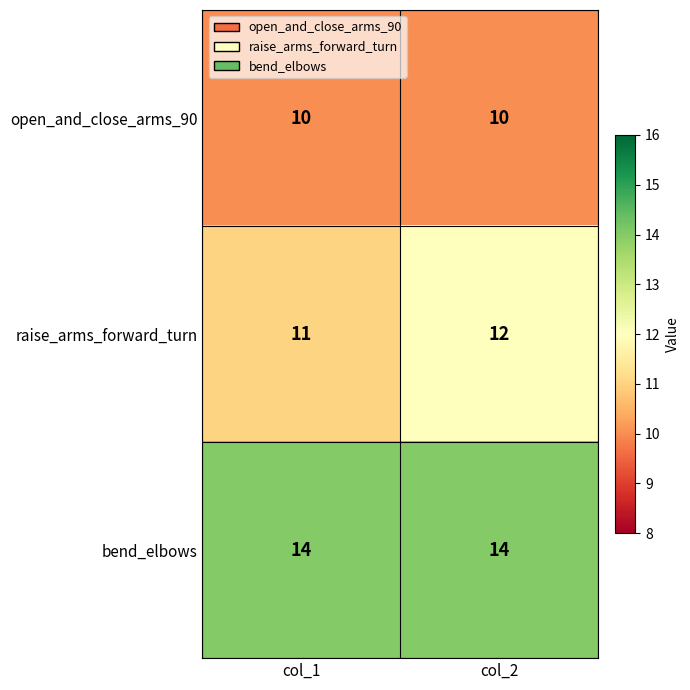

What is the total value across all series at col_2?

36